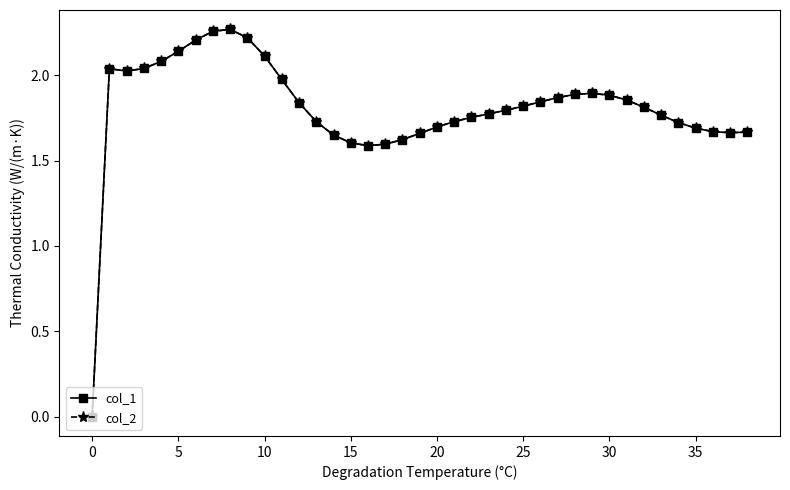

True or false: col_2 and col_1 cross at least once.

False